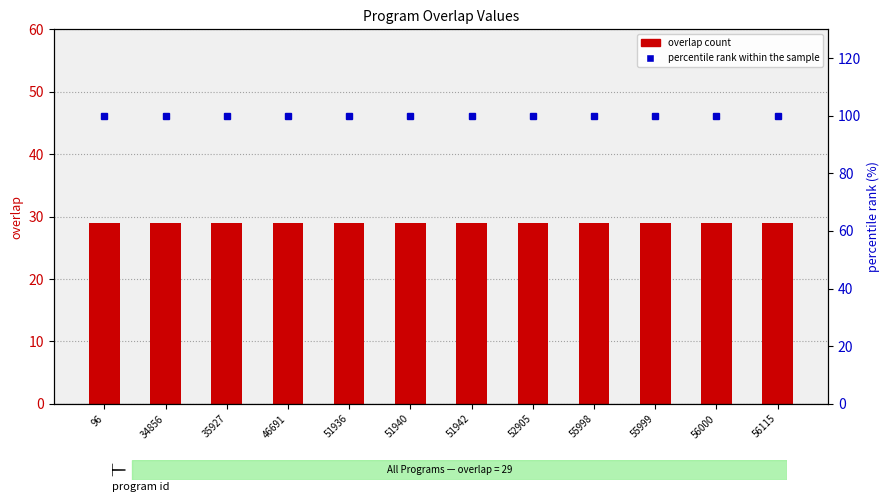

Which series changed the most between 96 and 51942?

overlap count